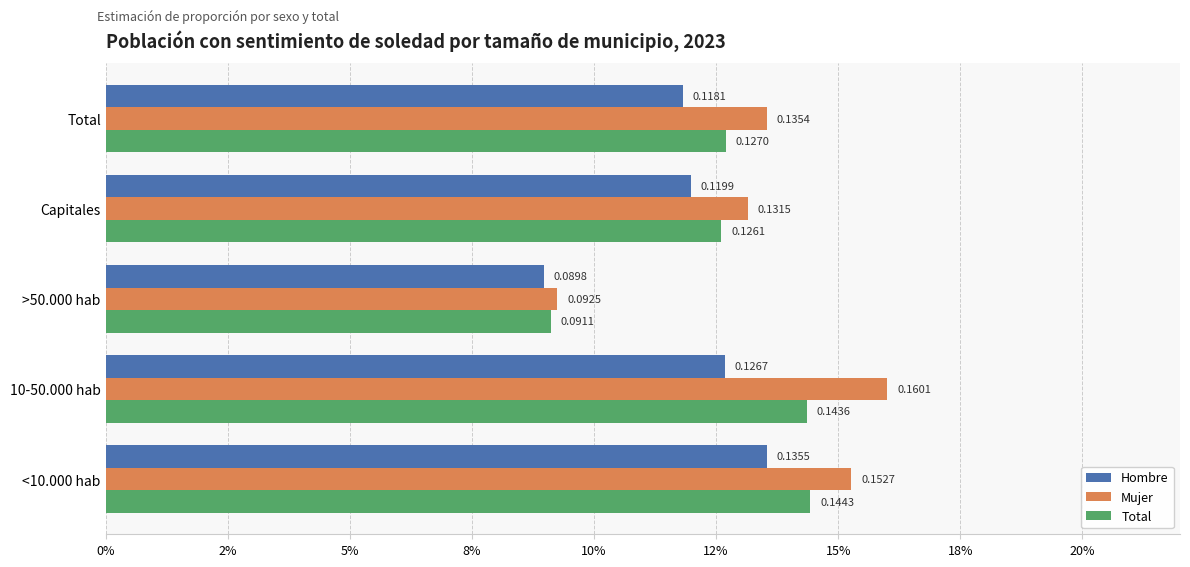

What are all the series names shown in the legend?

Hombre, Mujer, Total